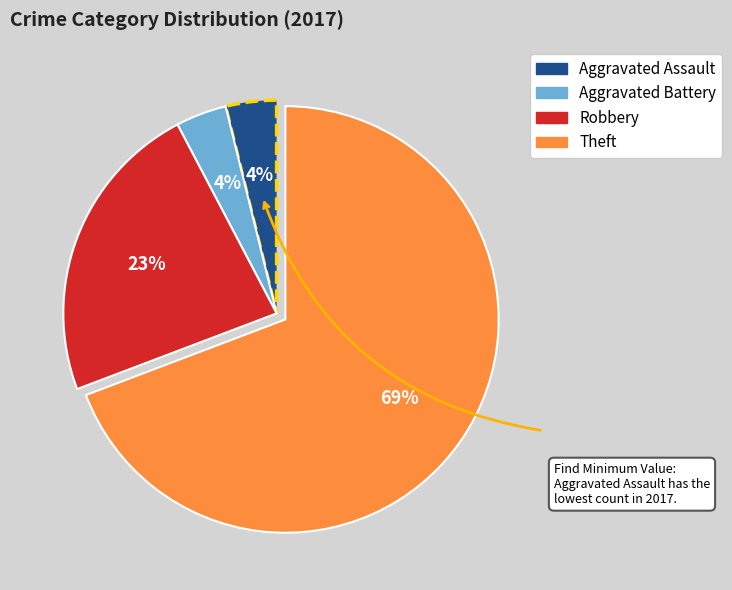

What is the ratio of the value at Robbery to the value at Theft?

0.3